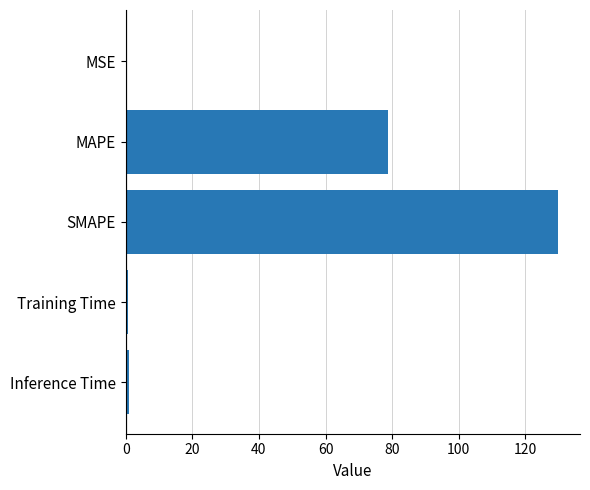

Which has a higher value, MAPE or Training Time?

MAPE